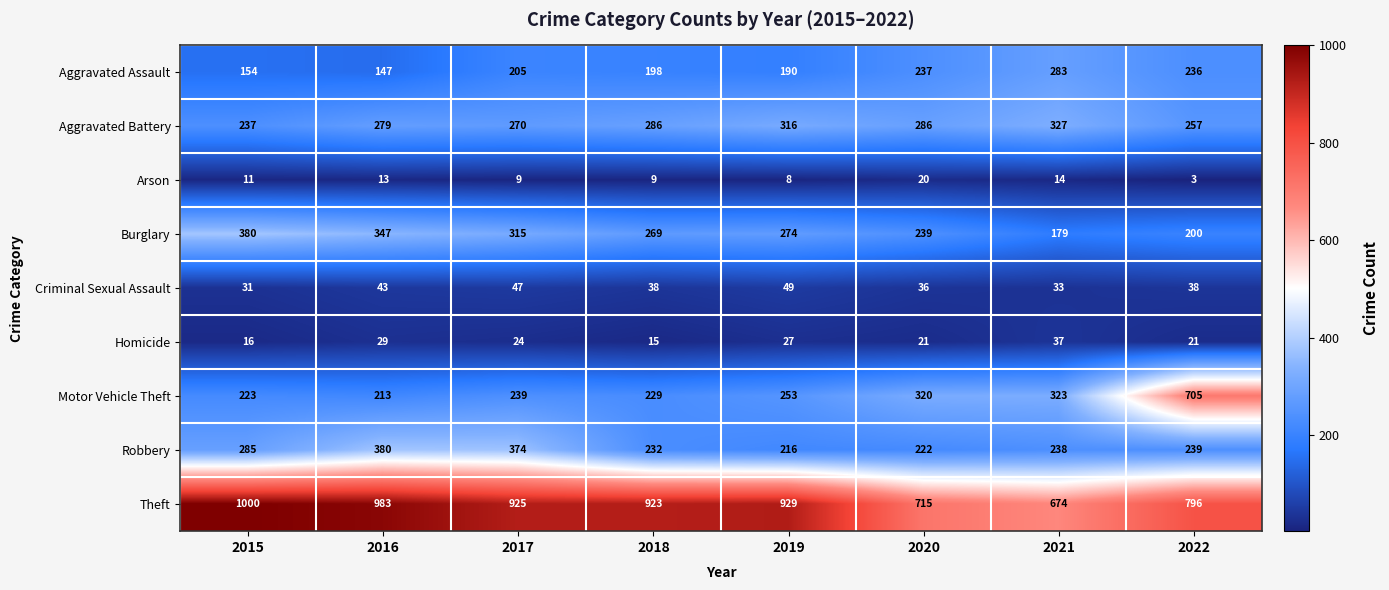

Where is Arson nearest to the value 11?

2015